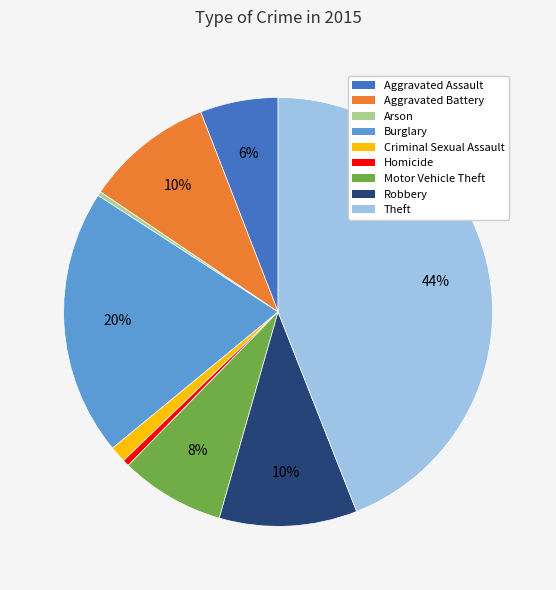

Which category has the biggest portion of the pie?

Theft